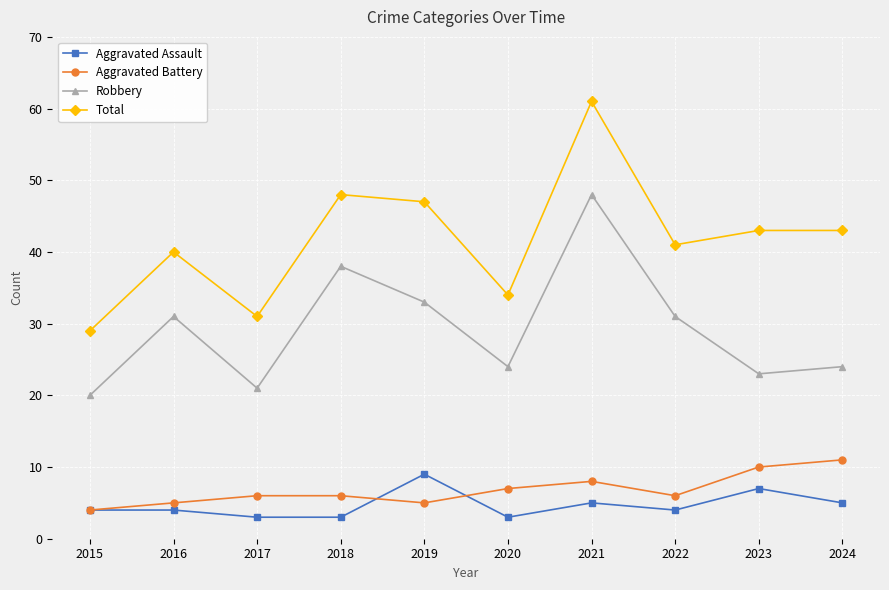

What is the value of the Robbery point at the 10th from the left?

24